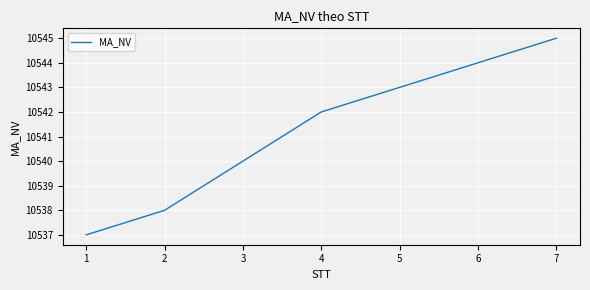

What is the average value?

10541